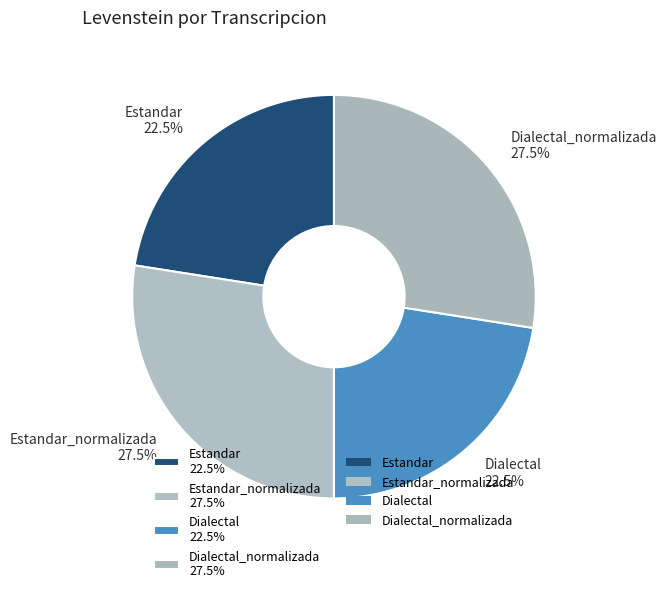

How much of the chart is everything except Estandar 22.5%?

77.5%